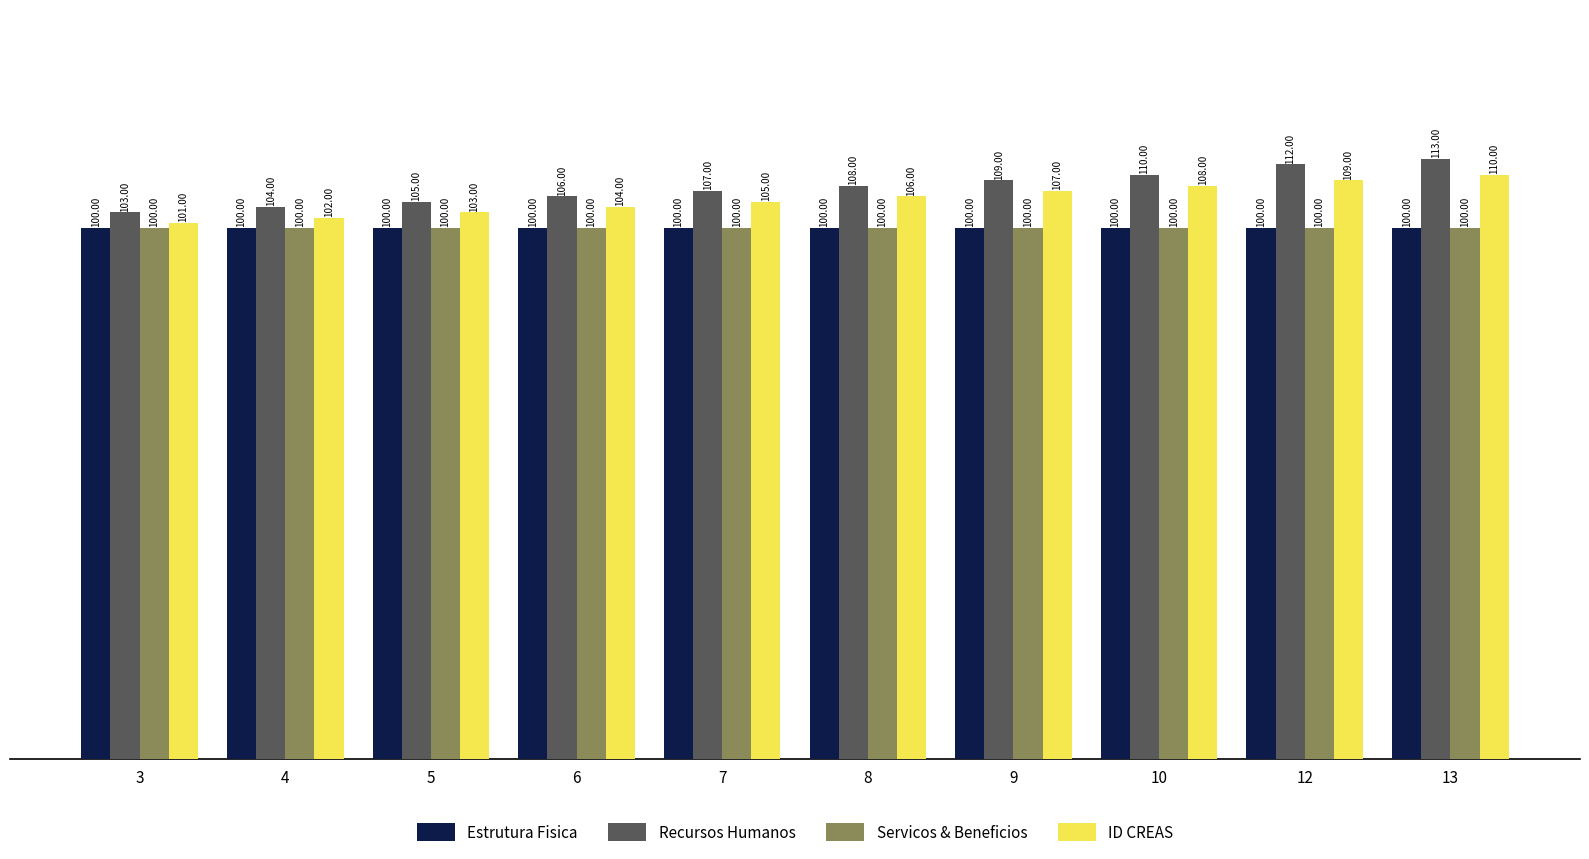

Reading left to right, extract all data points from this chart.

Estrutura Fisica: 100	100	100	100	100	100	100	100	100	100
Recursos Humanos: 103	104	105	106	107	108	109	110	112	113
Servicos & Beneficios: 100	100	100	100	100	100	100	100	100	100
ID CREAS: 101	102	103	104	105	106	107	108	109	110